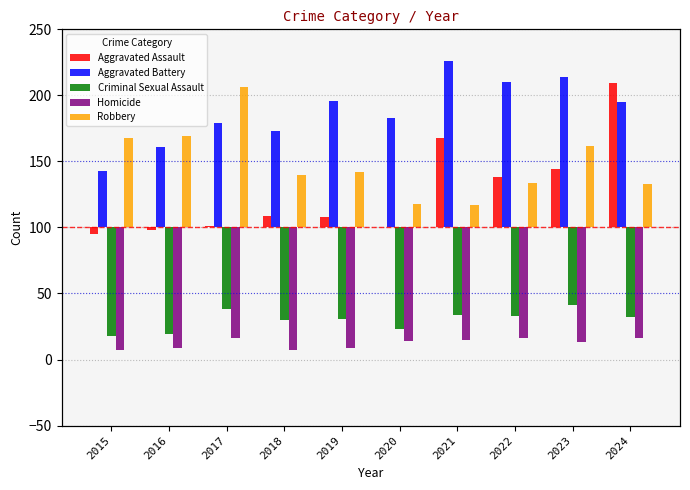

What is the lowest value of the Robbery series?

17